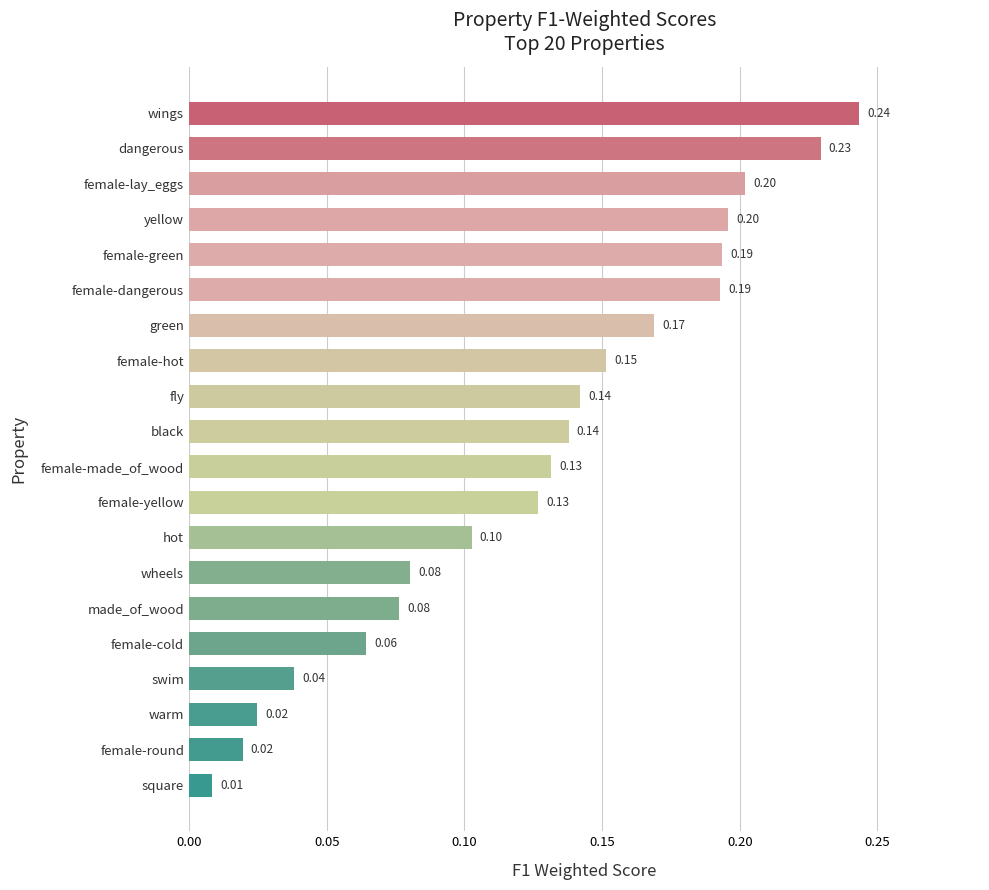

What is the sum of all values?

2.5